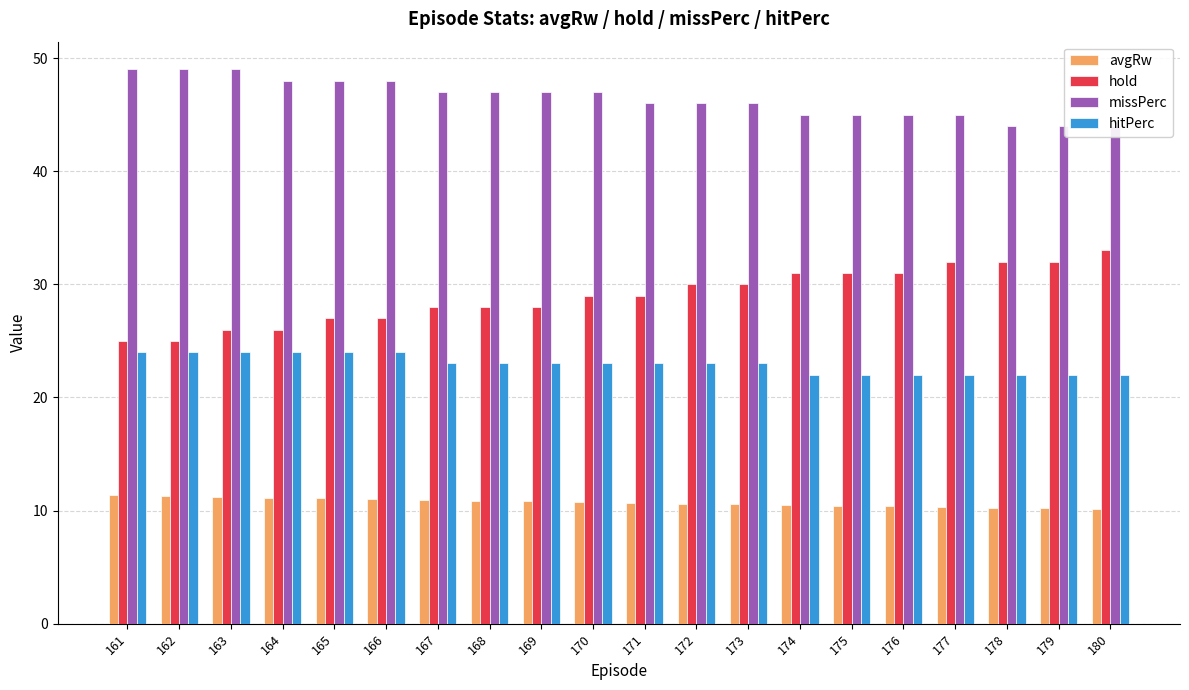

Reading left to right, what are all the values shown in this chart?

avgRw: 11.3	11.3	11.2	11.1	11.1	11.0	10.9	10.9	10.8	10.7	10.7	10.6	10.6	10.5	10.4	10.4	10.3	10.3	10.2	10.1
hold: 25.0	25.0	26.0	26.0	27.0	27.0	28.0	28.0	28.0	29.0	29.0	30.0	30.0	31.0	31.0	31.0	32.0	32.0	32.0	33.0
missPerc: 49.0	49.0	49.0	48.0	48.0	48.0	47.0	47.0	47.0	47.0	46.0	46.0	46.0	45.0	45.0	45.0	45.0	44.0	44.0	44.0
hitPerc: 24.0	24.0	24.0	24.0	24.0	24.0	23.0	23.0	23.0	23.0	23.0	23.0	23.0	22.0	22.0	22.0	22.0	22.0	22.0	22.0